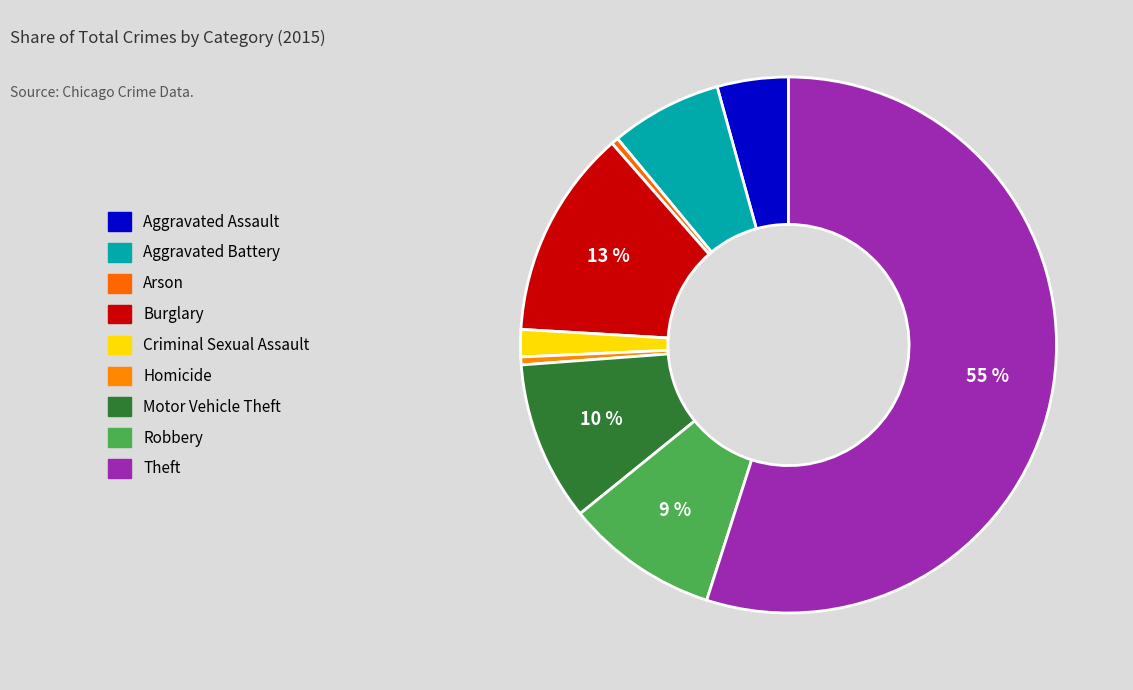

Approximately how many times larger is the value at Criminal Sexual Assault compared to Aggravated Battery?

0.2